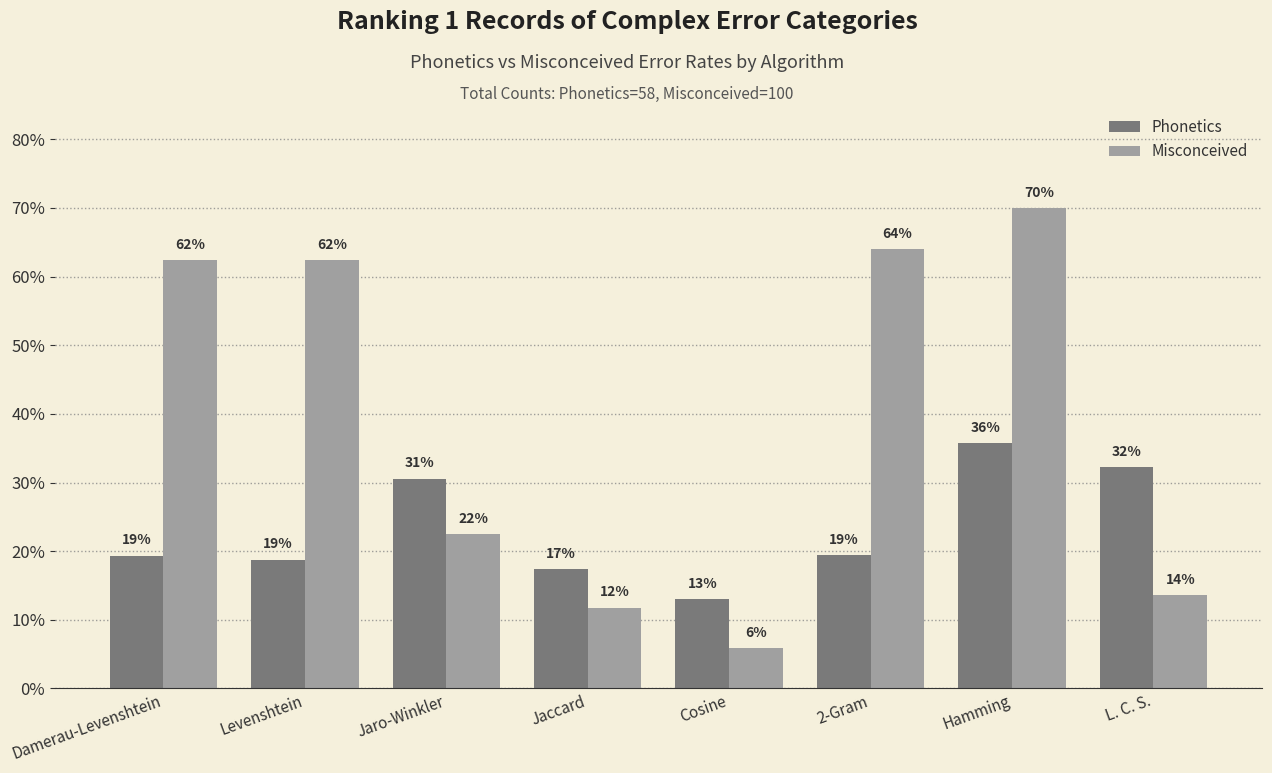

Rank the categories by Misconceived value from lowest to highest.

Cosine, Jaccard, L. C. S., Jaro-Winkler, Damerau-Levenshtein, Levenshtein, 2-Gram, Hamming